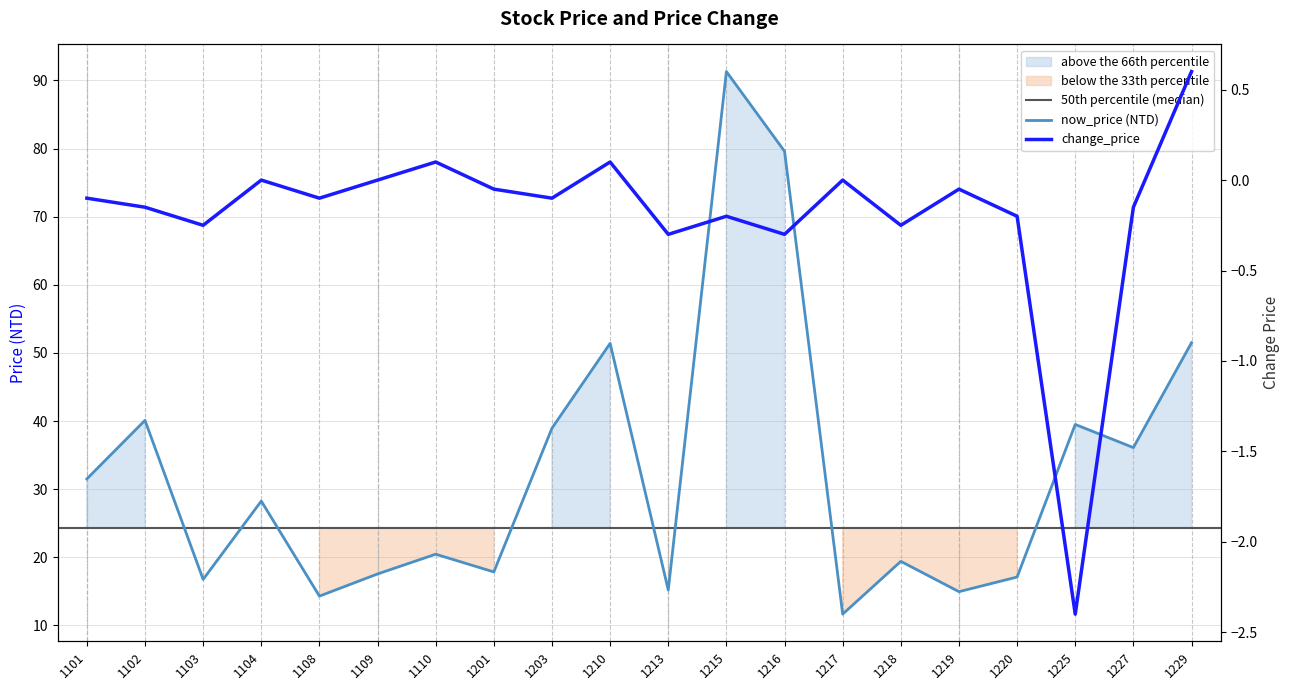

Reading left to right, extract all data points from this chart.

now_price: 31.5	40.1	16.8	28.2	14.3	17.6	20.4	17.9	39.0	51.4	15.2	91.3	79.6	11.7	19.4	14.9	17.1	39.5	36.1	51.5
change_price: -0.1	-0.1	-0.2	0.0	-0.1	0.0	0.1	-0.1	-0.1	0.1	-0.3	-0.2	-0.3	0.0	-0.2	-0.1	-0.2	-2.4	-0.1	0.6